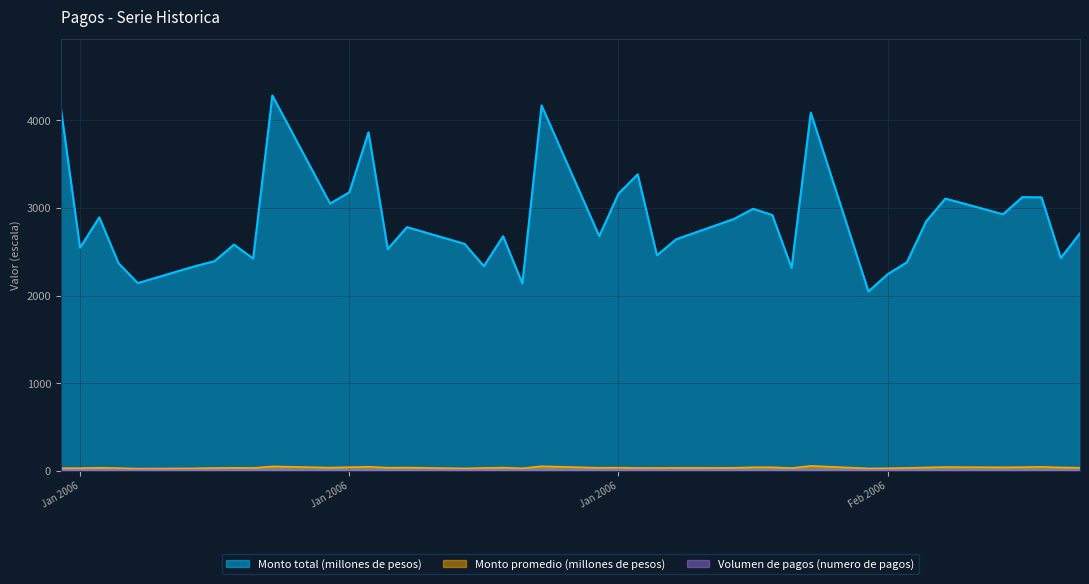

Between 17-02-2006 and 21-02-2006, which series saw the biggest shift?

Monto total (millones de pesos)